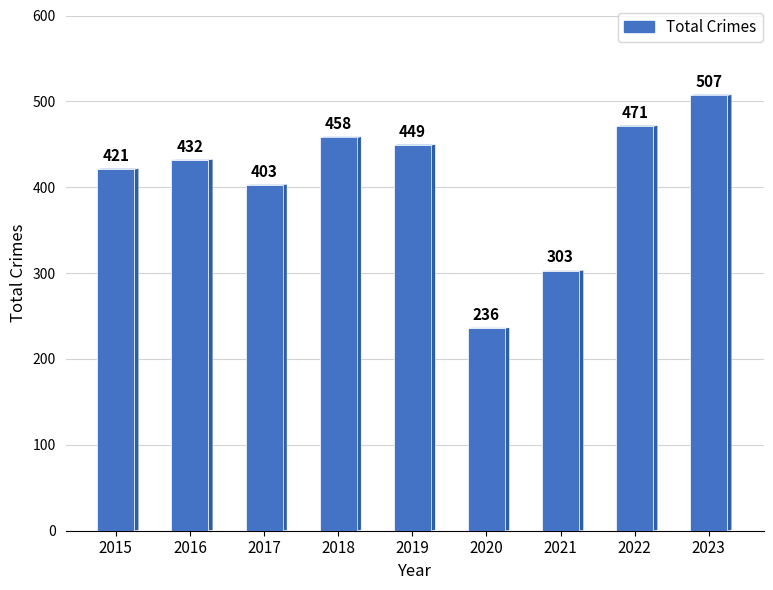

What is the change in value from 2019 to 2020?

-213